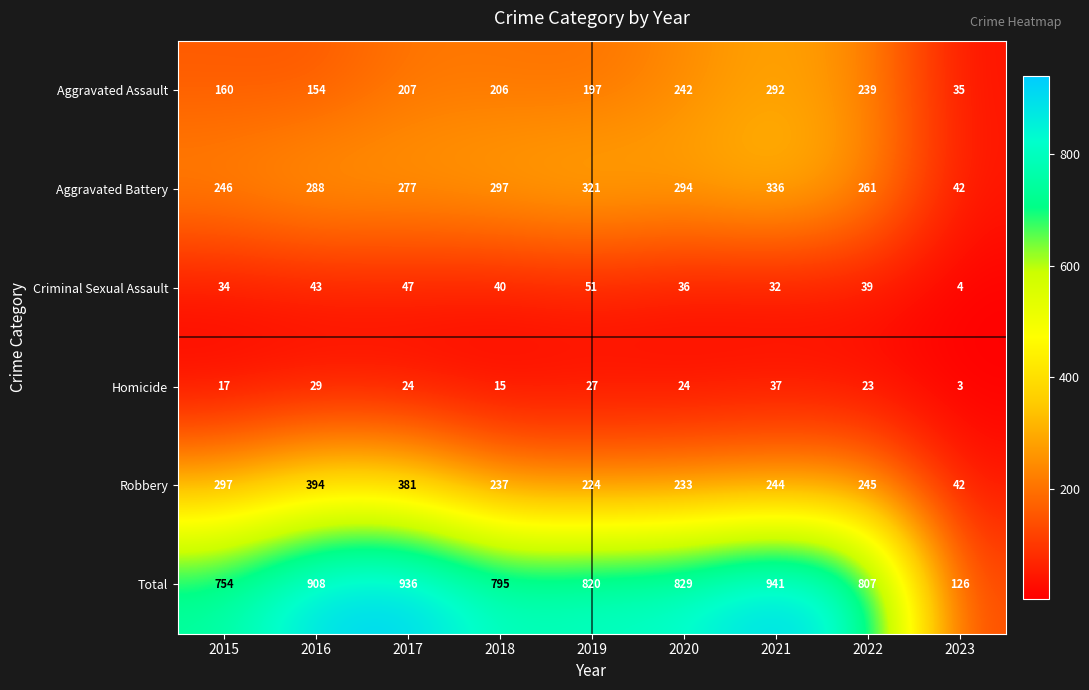

What is the spread (max minus min) of values at 2017?

912